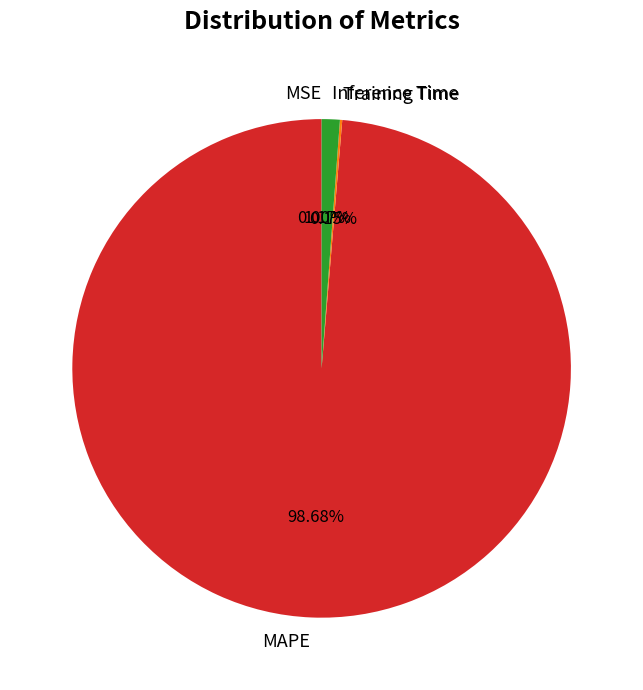

True or false: MAPE accounts for 85% of the total.

False